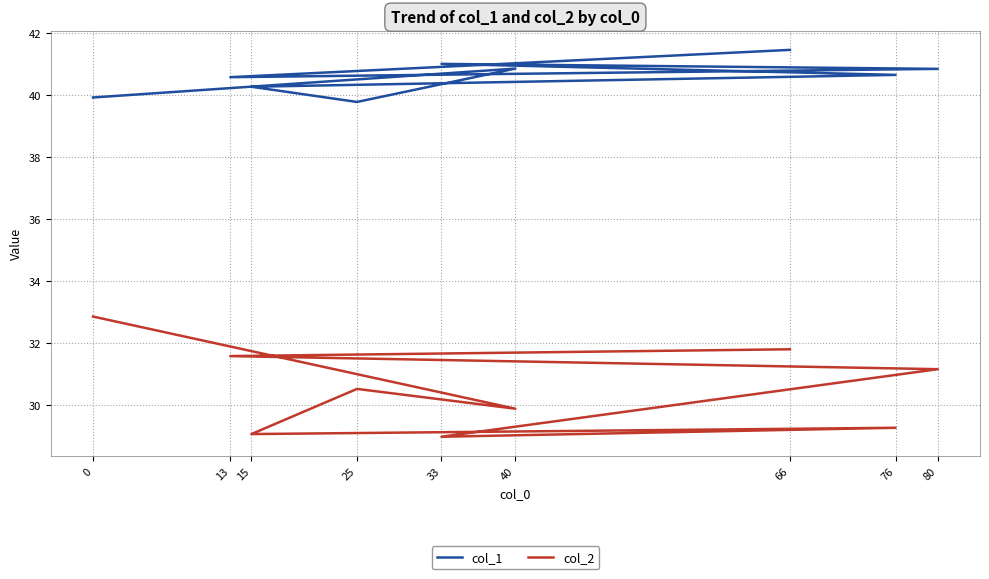

What is the difference between the second highest and minimum values in the col_2 series?

2.8